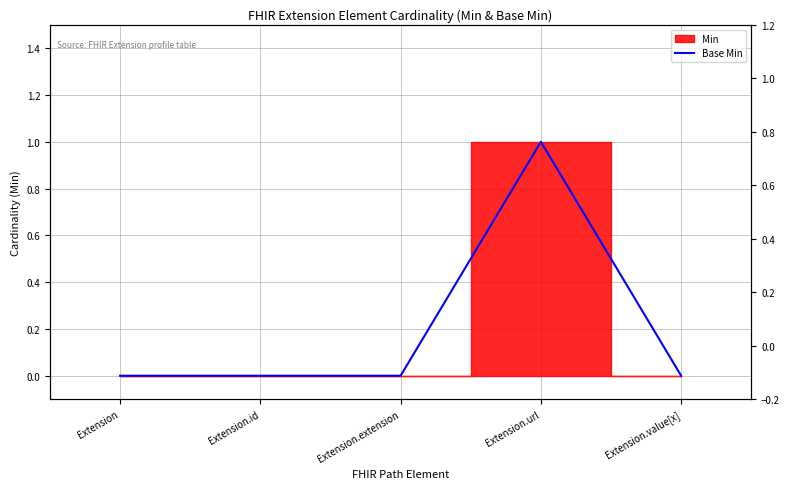

What is the change in value from Extension to Extension.url?

+1